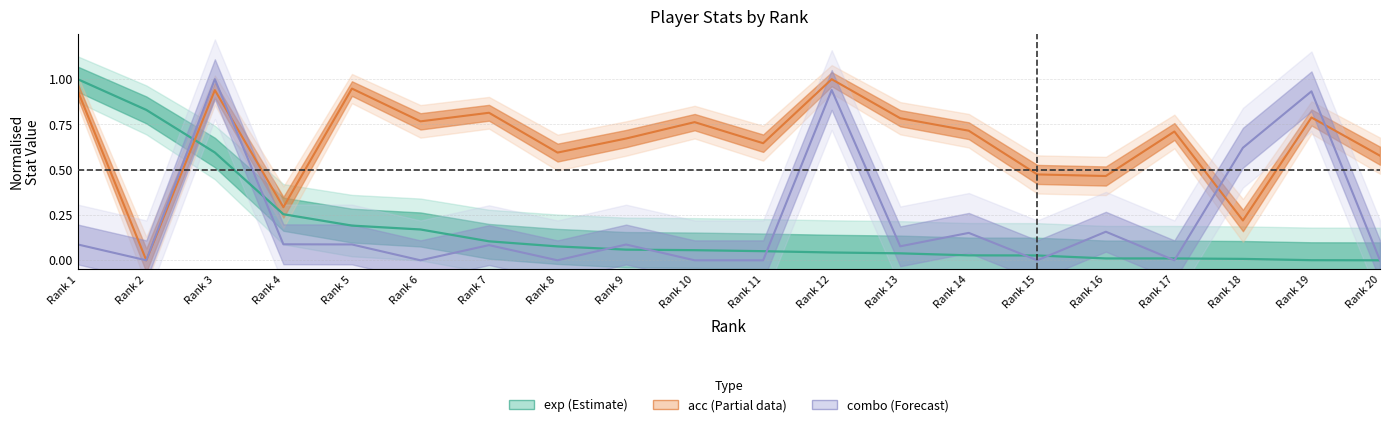

At which category does combo reach its first local valley?

Rank 2